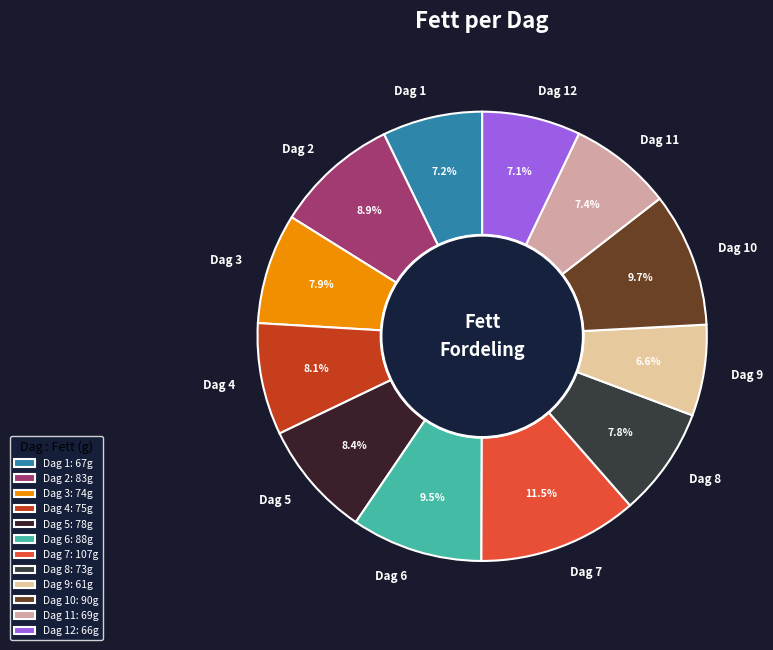

To the nearest percent, what is the average slice percentage?

8%